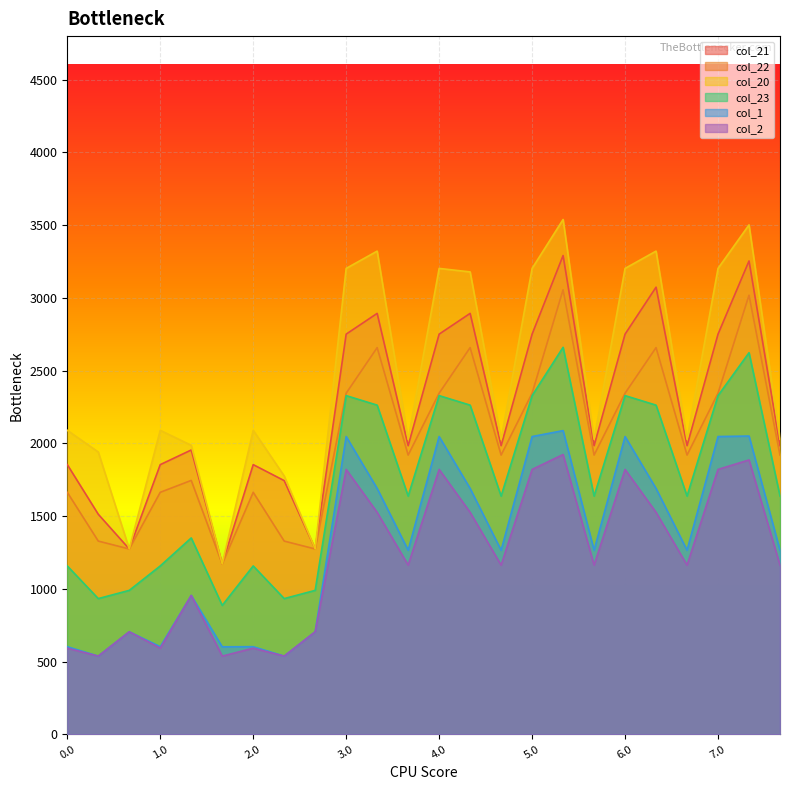

What is the value of the col_20 point at the 14th from the left?

3179.0